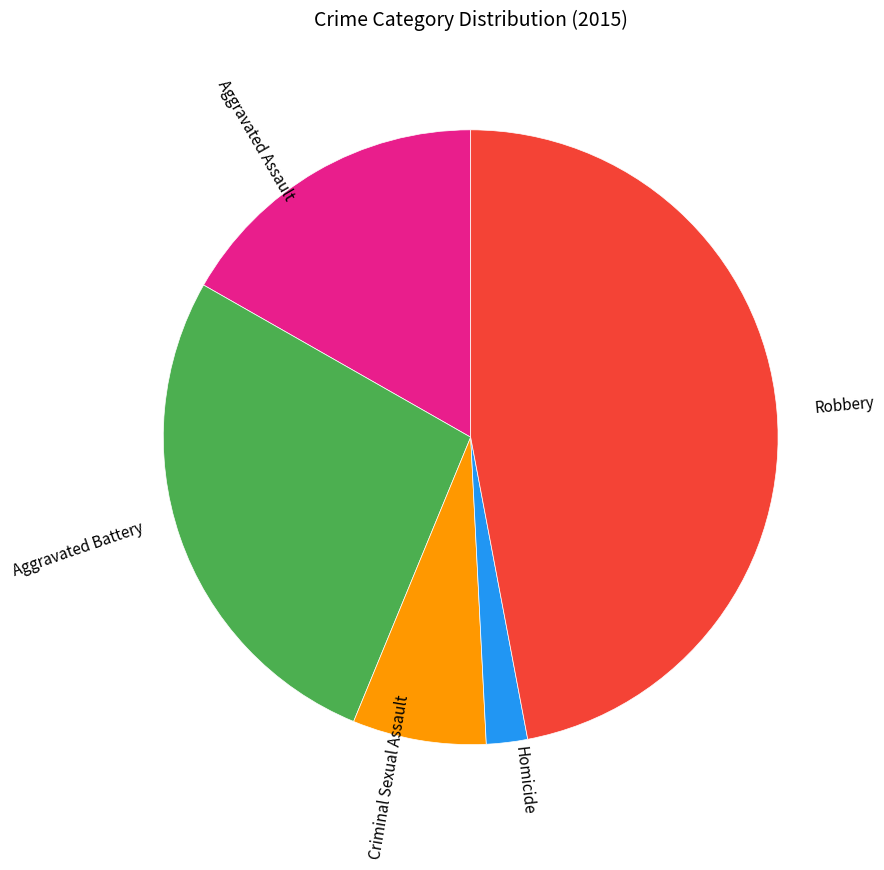

Count the number of slices in the pie.

5